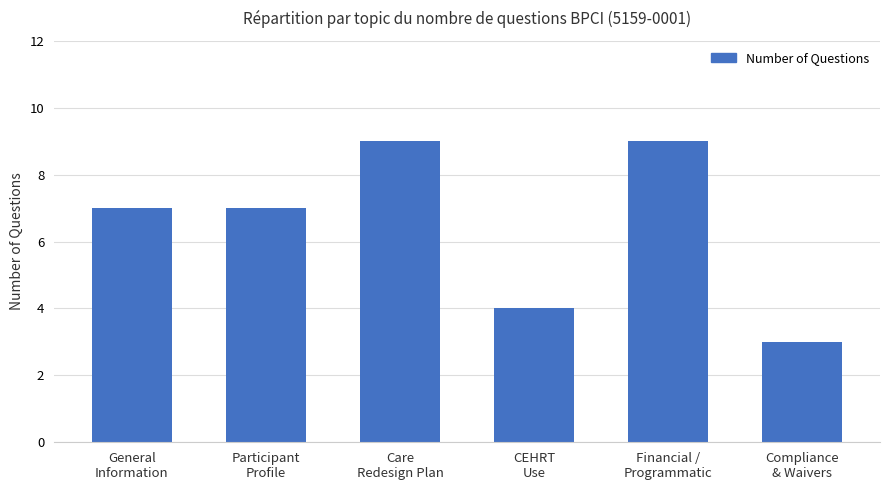

Which has a higher value, CEHRT
Use or Care
Redesign Plan?

Care
Redesign Plan